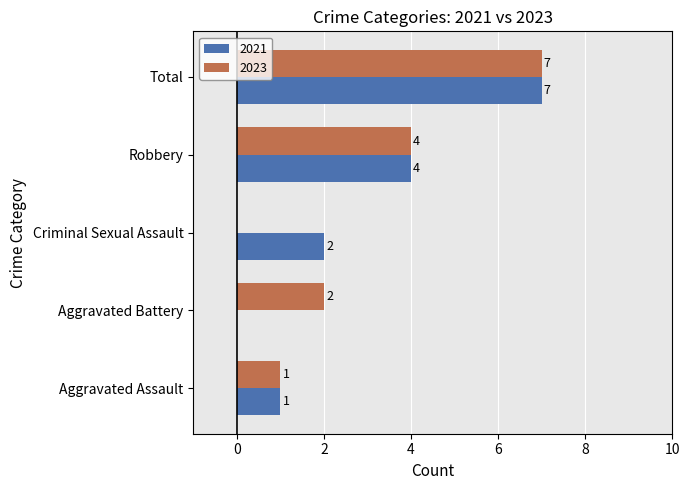

What is the spread (max minus min) of values at Criminal Sexual Assault?

2